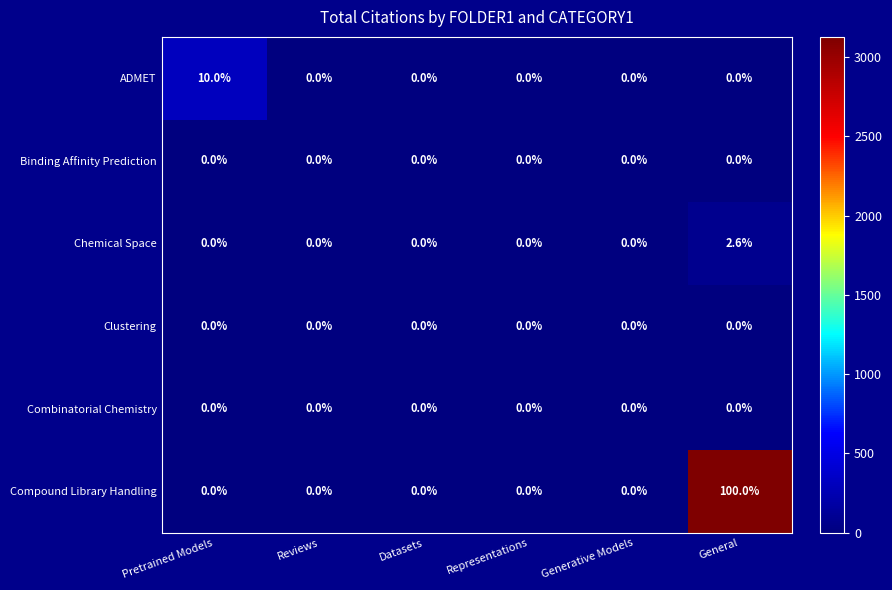

Between Pretrained Models and Representations, which series saw the biggest shift?

ADMET